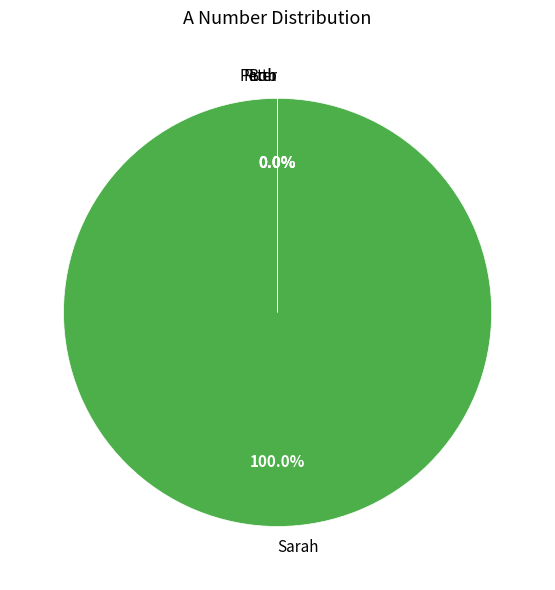

Does any single category account for the majority?

Yes